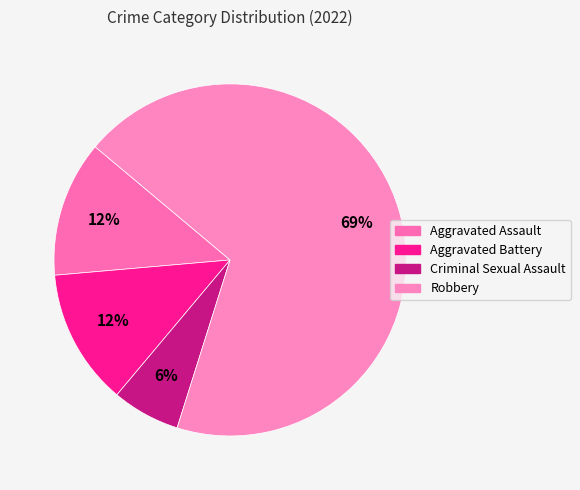

Is it true that Criminal Sexual Assault is 1% of the pie?

False